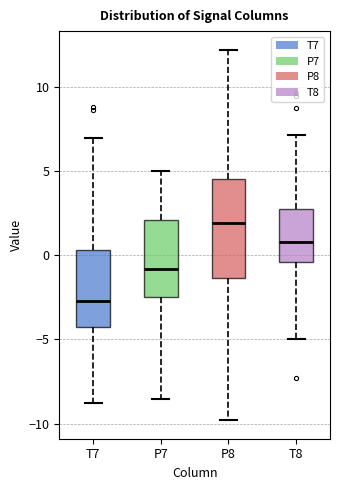

Reading left to right, transcribe this box plot: for each box, give where its median line is, the range the box spans, and where its two whiskers end, as read against the y-axis. The values are not printed on the chart, so give them approximately, as read against the axis.

T7: median -2.5, box -4.5 to 0.5, whiskers -9.0 to 7.0
P7: median -1.0, box -2.5 to 2.0, whiskers -8.5 to 5.0
P8: median 2.0, box -1.5 to 4.5, whiskers -10.0 to 12.0
T8: median 1.0, box -0.5 to 3.0, whiskers -5.0 to 7.0